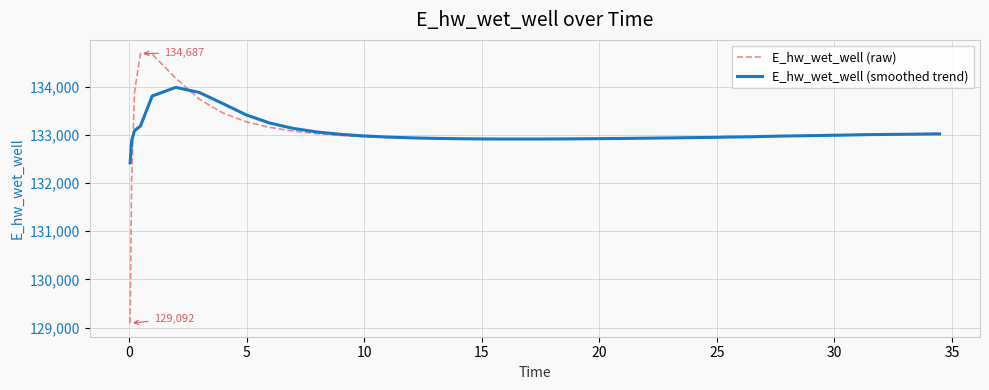

What is the sum of all E_hw_wet_well (raw) values?

5320890.8